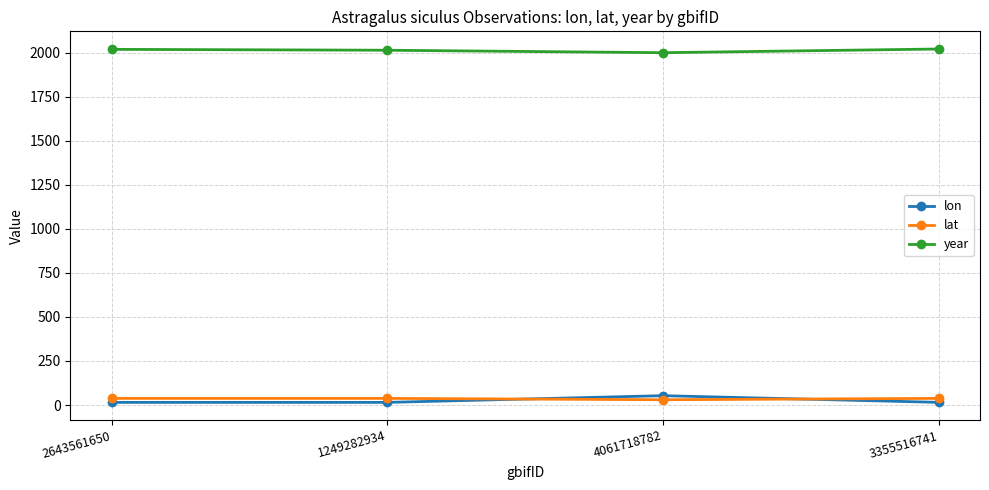

What is the label of the 1st point from the left?

2643561650